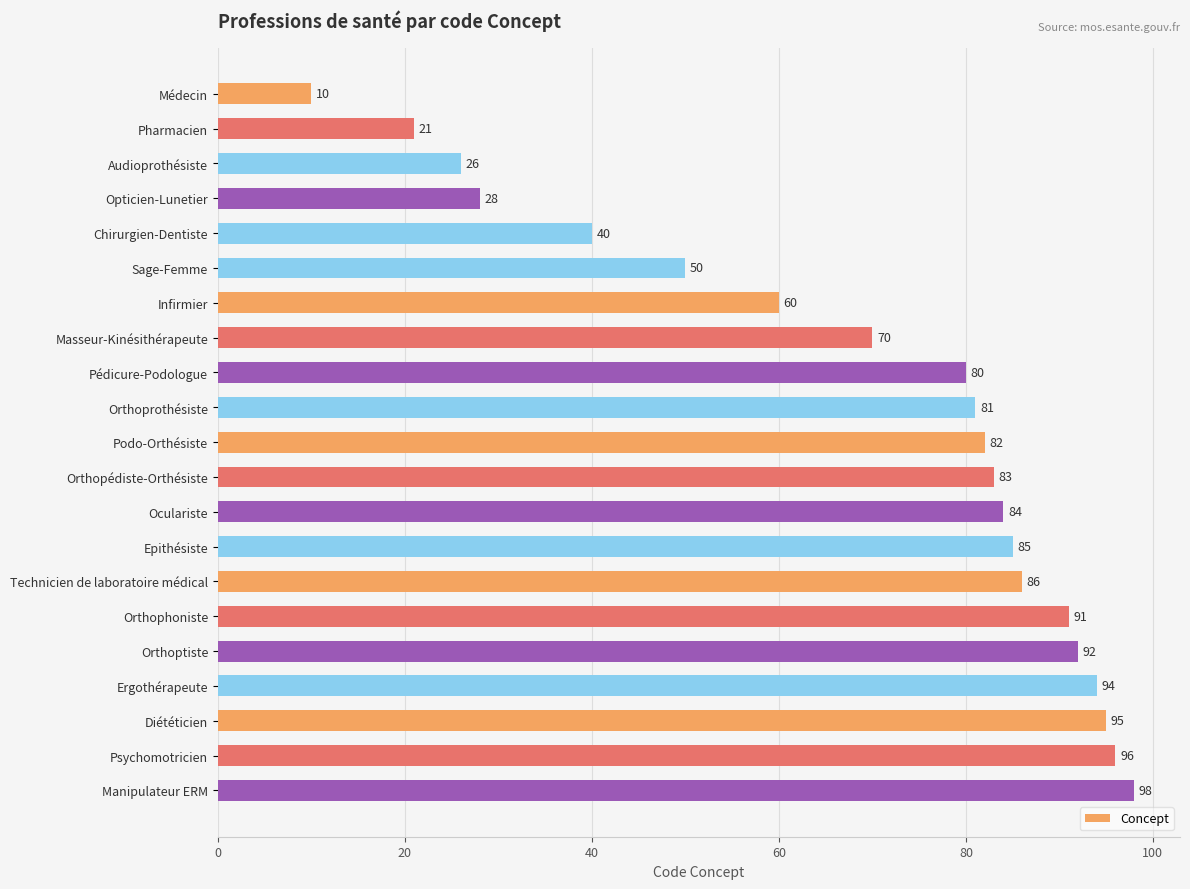

Reading top to bottom, transcribe all the data shown in this chart.

Médecin=10	Pharmacien=21	Audioprothésiste=26	Opticien-Lunetier=28	Chirurgien-Dentiste=40	Sage-Femme=50	Infirmier=60	Masseur-Kinésithérapeute=70	Pédicure-Podologue=80	Orthoprothésiste=81	Podo-Orthésiste=82	Orthopédiste-Orthésiste=83	Oculariste=84	Epithésiste=85	Technicien de laboratoire médical=86	Orthophoniste=91	Orthoptiste=92	Ergothérapeute=94	Diététicien=95	Psychomotricien=96	Manipulateur ERM=98